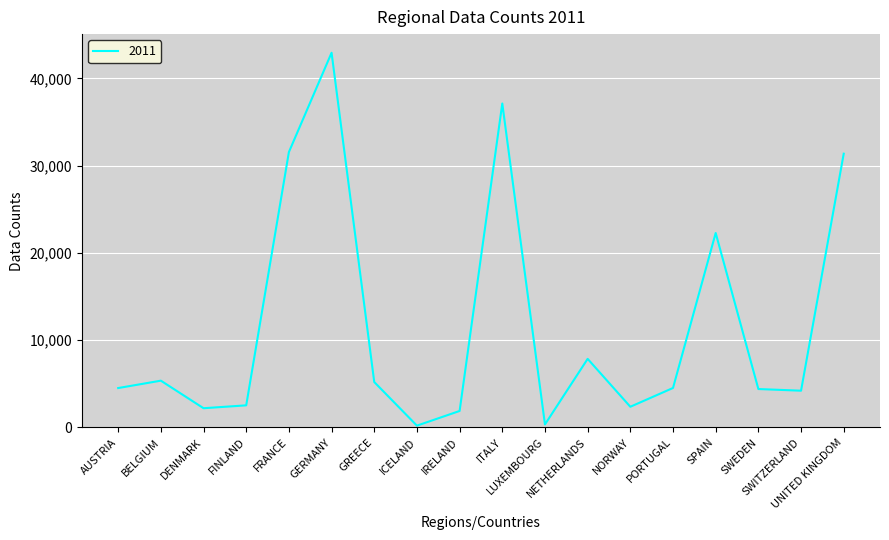

At which category does the data reach its first local peak?

BELGIUM